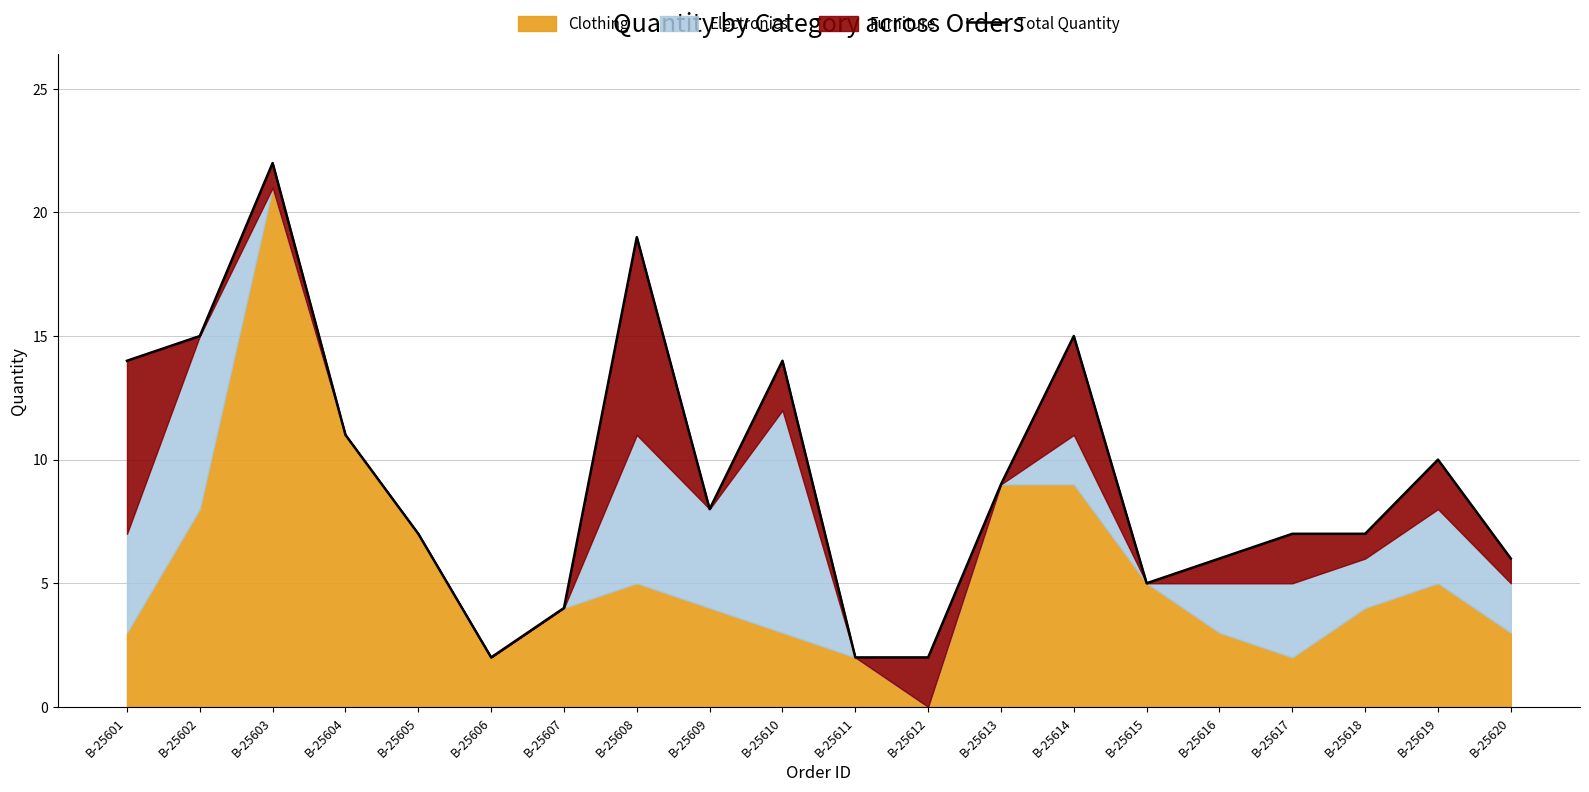

Rank the categories by value from lowest to highest.

B-25606, B-25611, B-25612, B-25607, B-25615, B-25616, B-25620, B-25605, B-25617, B-25618, B-25609, B-25613, B-25619, B-25604, B-25601, B-25610, B-25602, B-25614, B-25608, B-25603